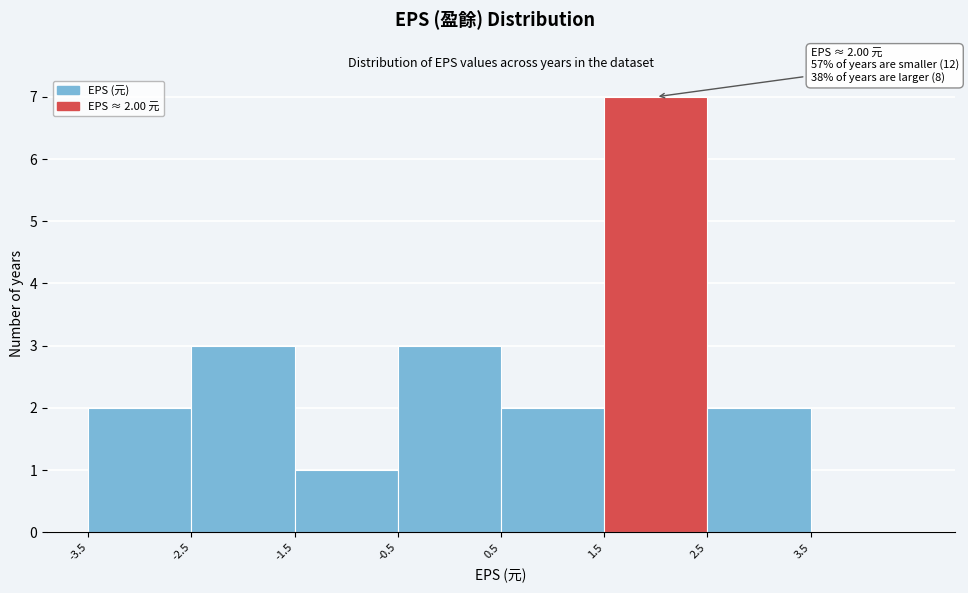

Over which range of the x-axis is the bar tallest?

1.5 to 2.5